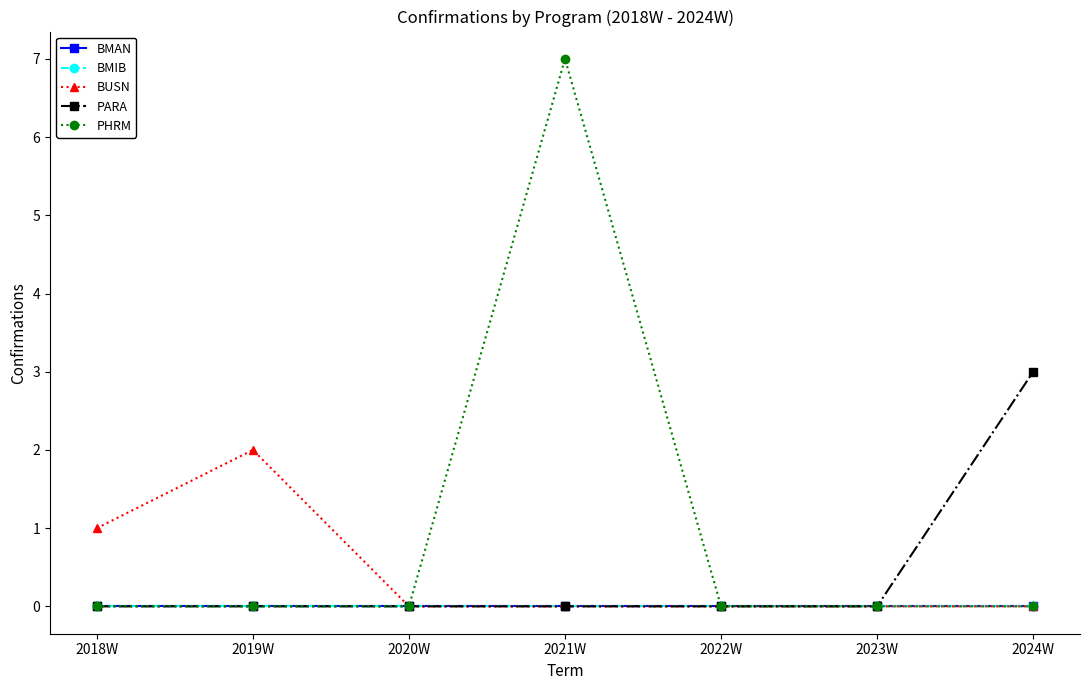

At which label is PARA closest to 1?

2018W